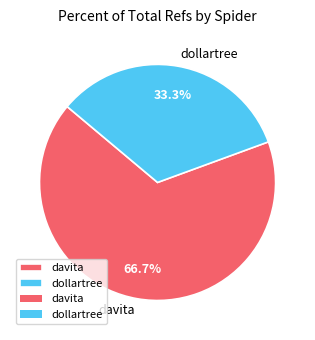

To the nearest percent, what is the combined percentage of dollartree and davita?

100%